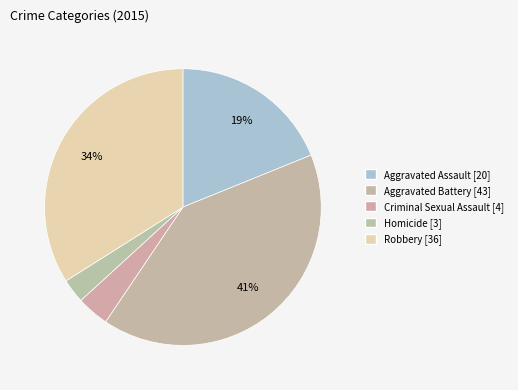

Rank the categories by value from lowest to highest.

Homicide, Criminal Sexual Assault, Aggravated Assault, Robbery, Aggravated Battery